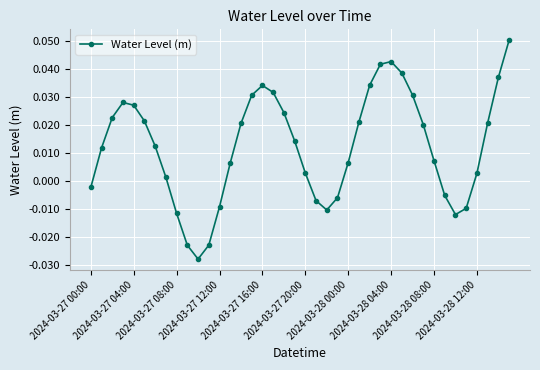

What is the sum of all values?

0.5